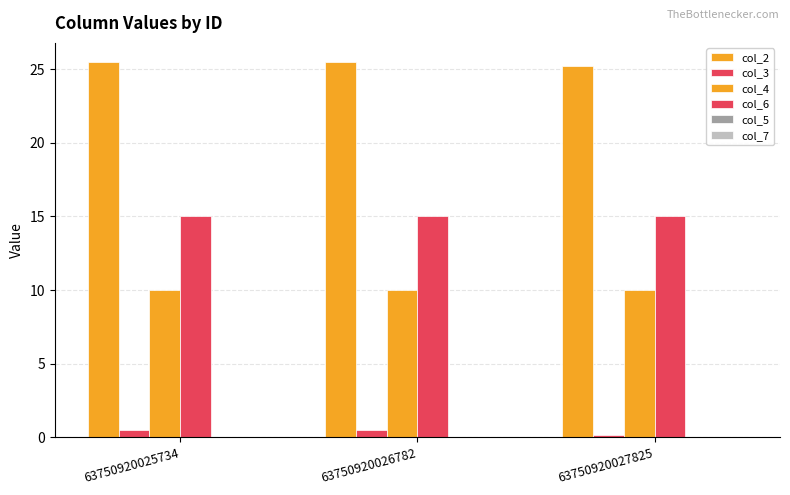

How many categories are shown in the chart?

3